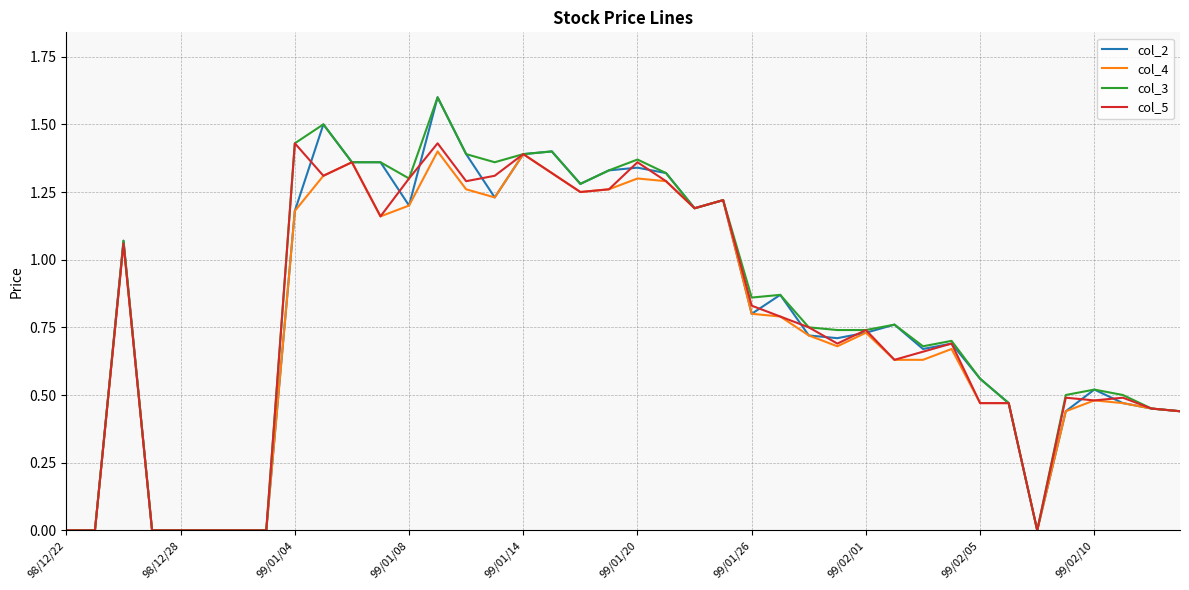

What is the greatest value displayed?

1.6